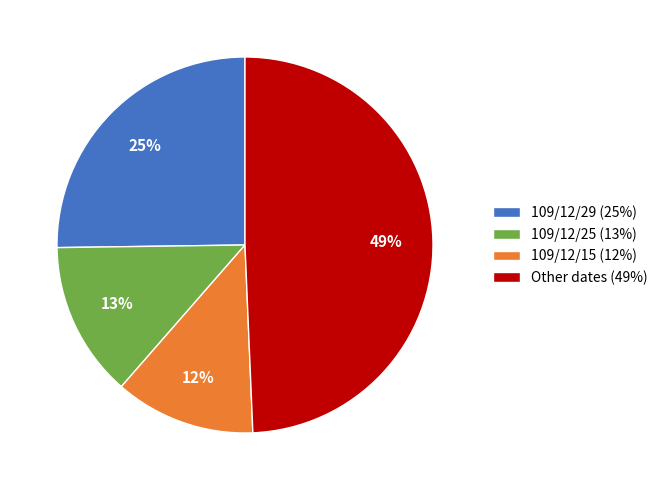

To the nearest percent, what is the difference between the largest and smallest slice percentages?

37%